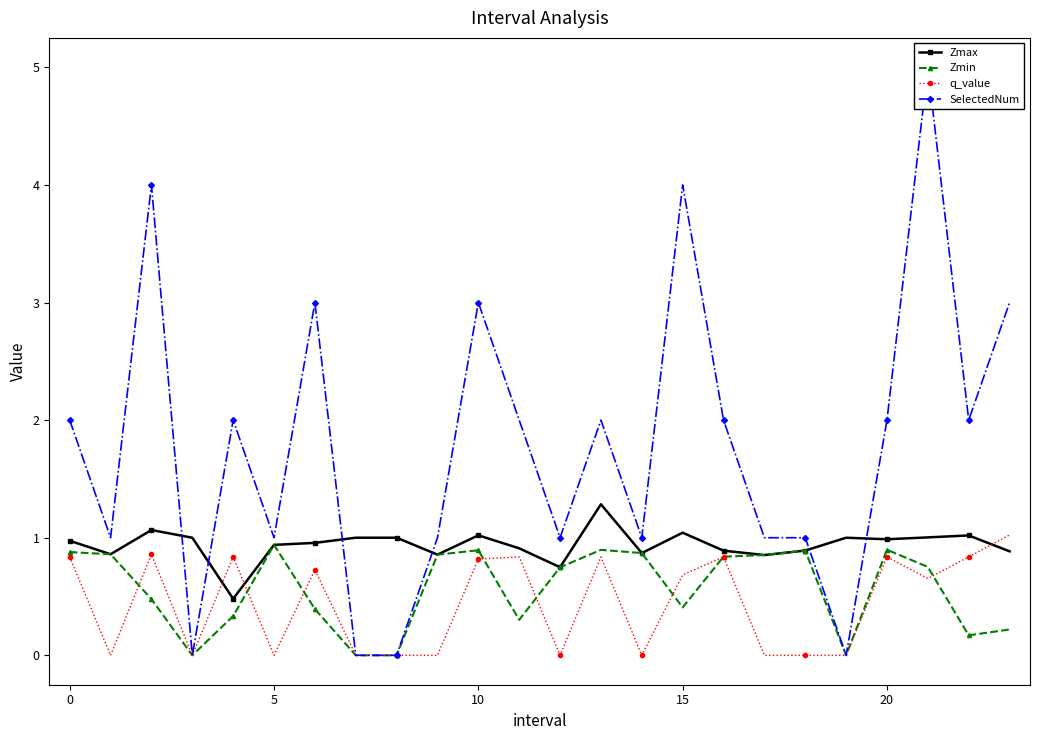

How many interior local peaks does the Zmax series have?

6